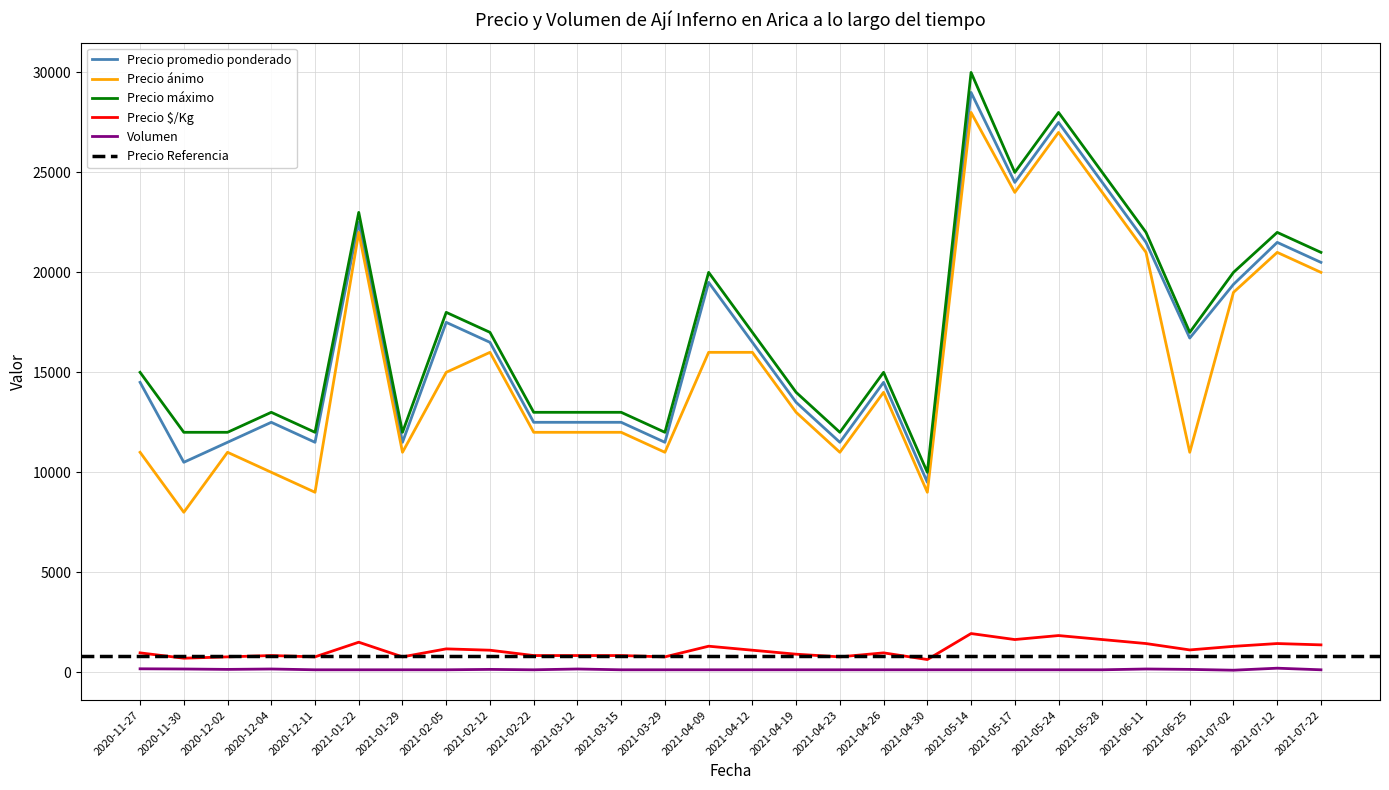

What is the maximum value shown in the chart?

30000